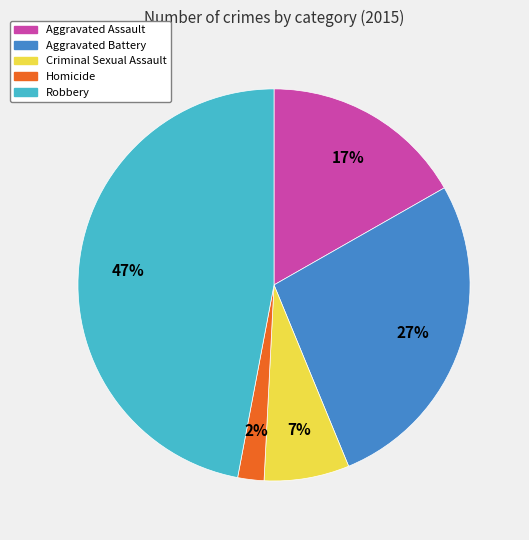

Count the number of slices in the pie.

5